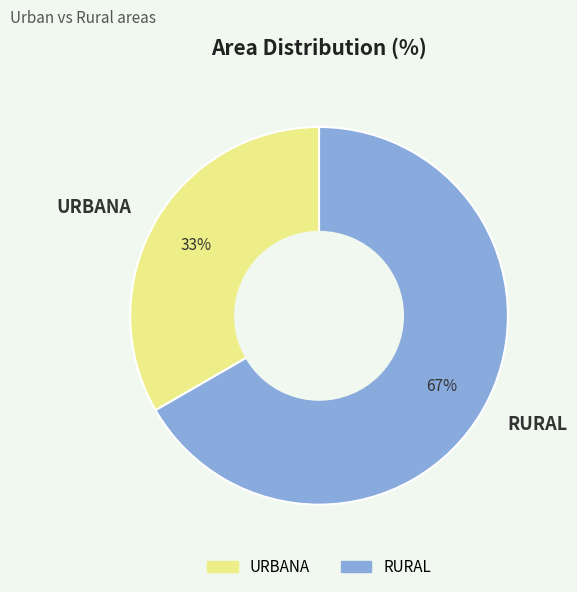

Which has a higher value, URBANA or RURAL?

RURAL